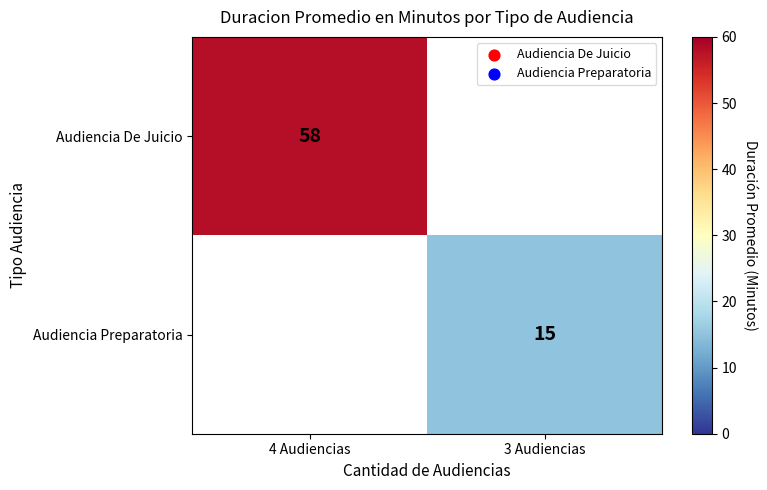

The value of Audiencia Preparatoria at 3 Audiencias is 22. True or false?

False